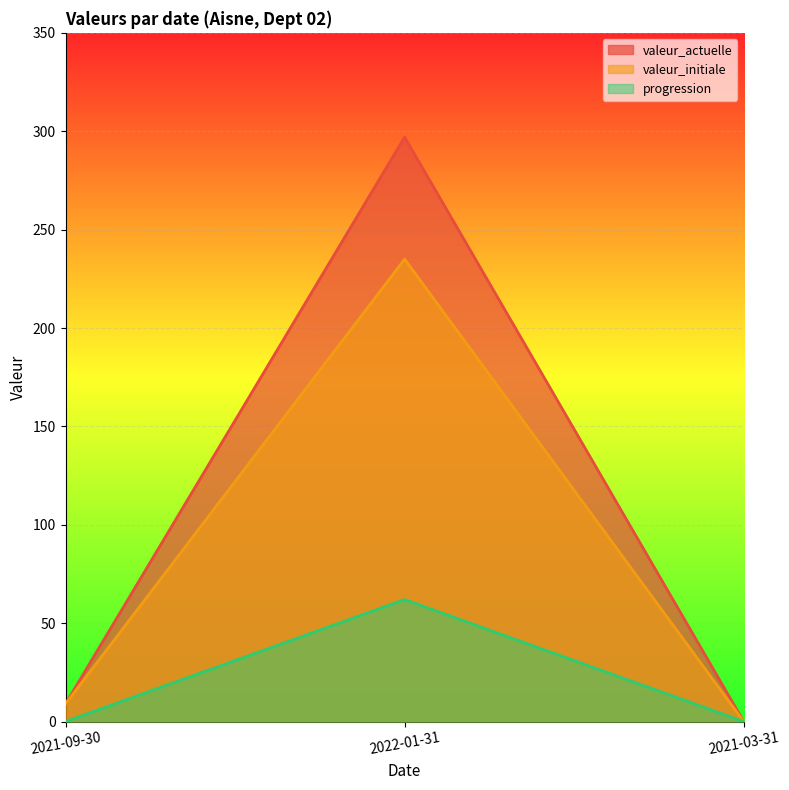

What is the value of the valeur_initiale point at the 2nd from the left?

235